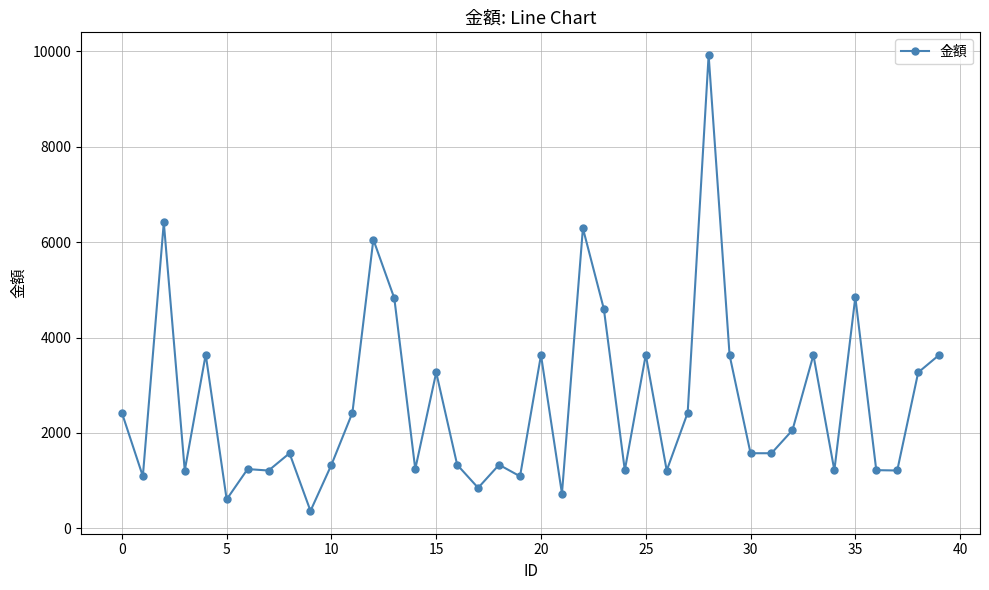

True or false: there are more than 0 points higher than both neighbors.

True